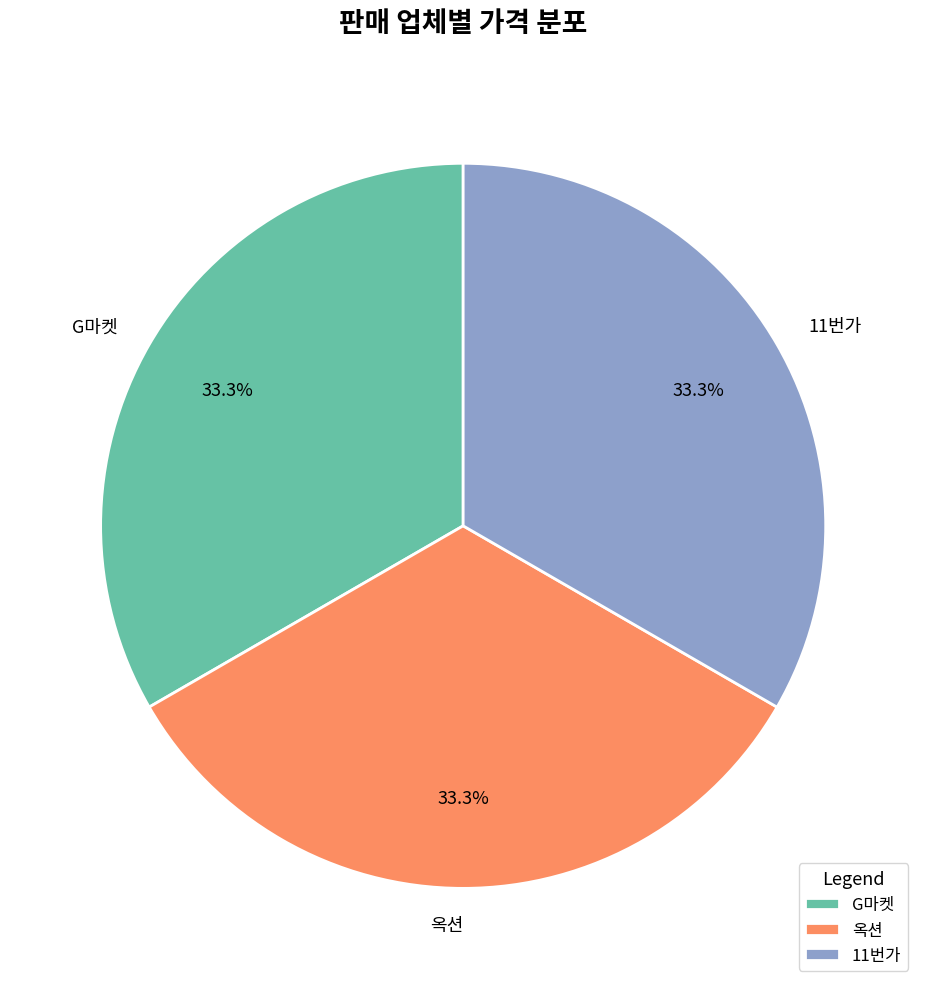

Combined, do 11번가 and G마켓 account for over 50%?

Yes